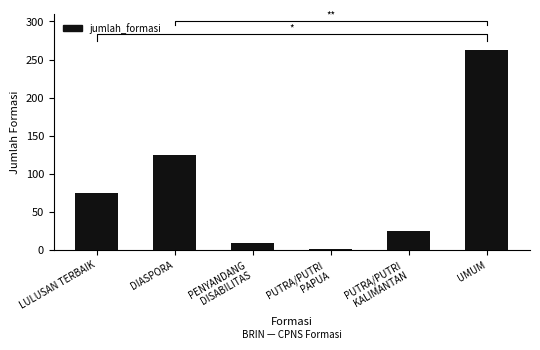

How many data points does each series have?

6